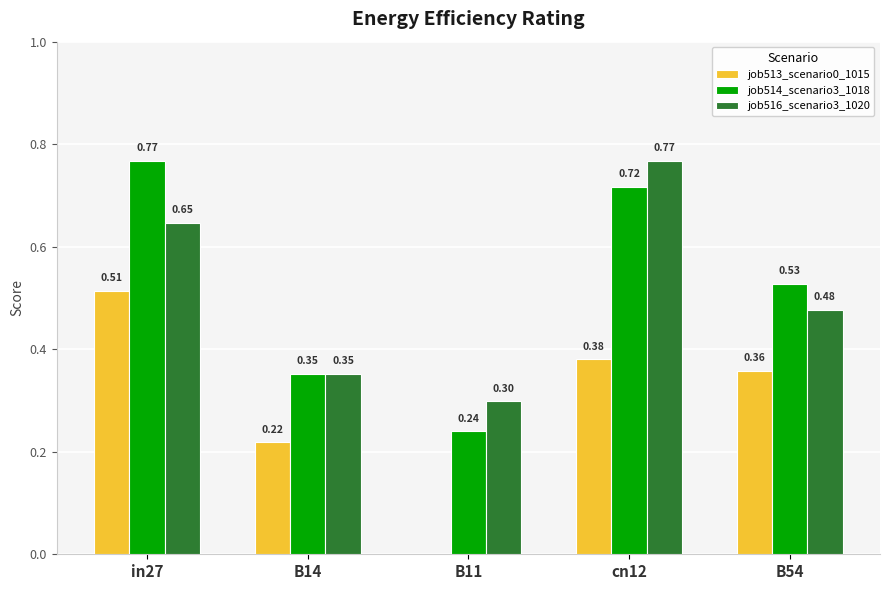

How many groups of bars are there?

5